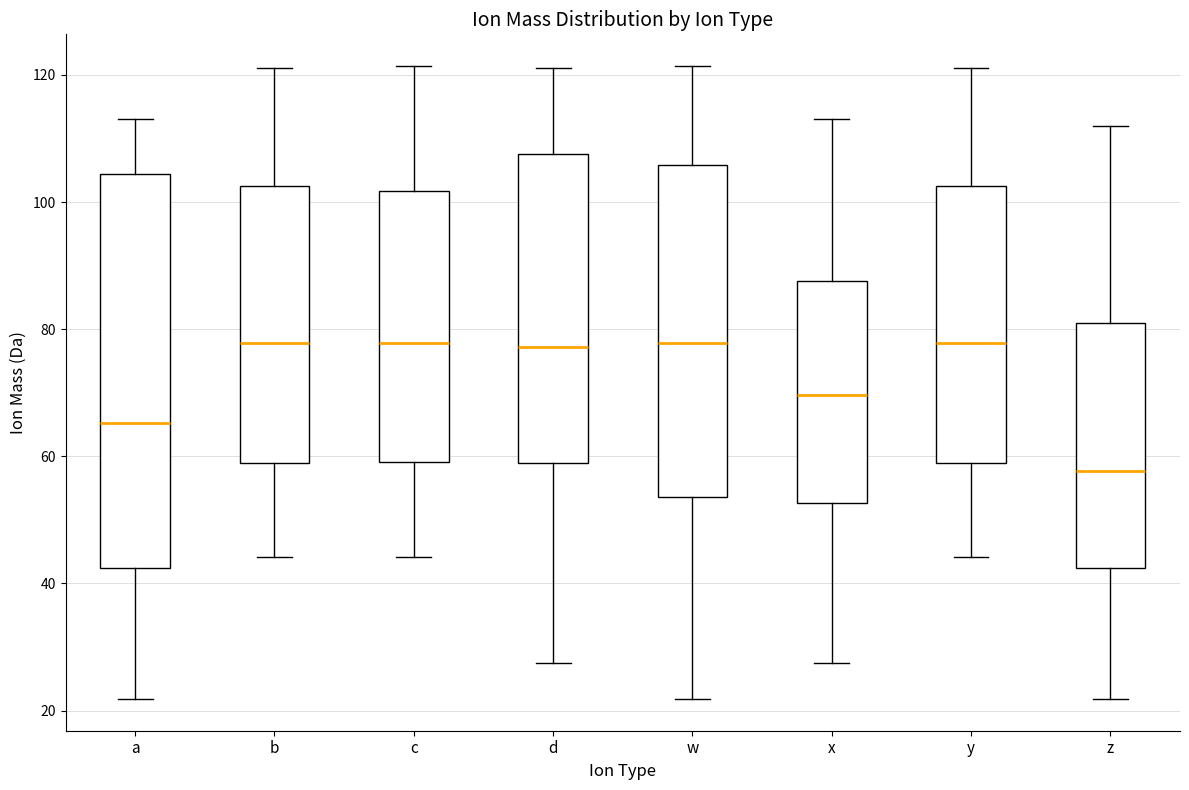

Which box is the tallest, from its lower edge to its upper edge?

a